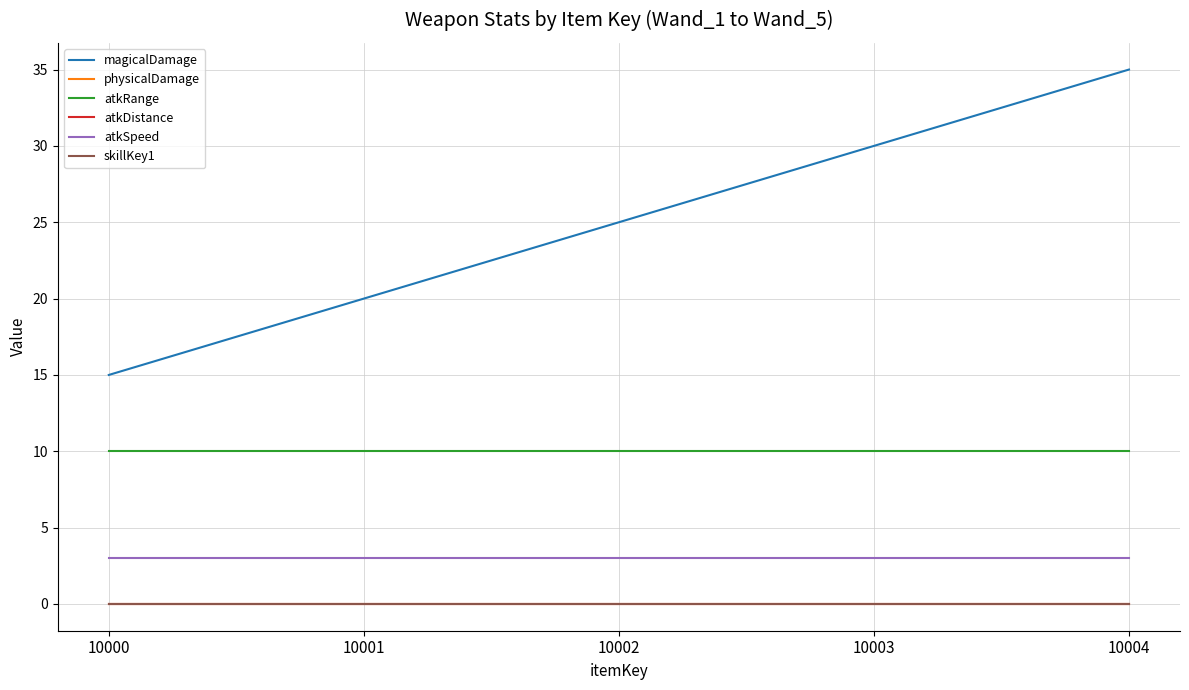

Does the chart display data point markers on the line(s)?

No